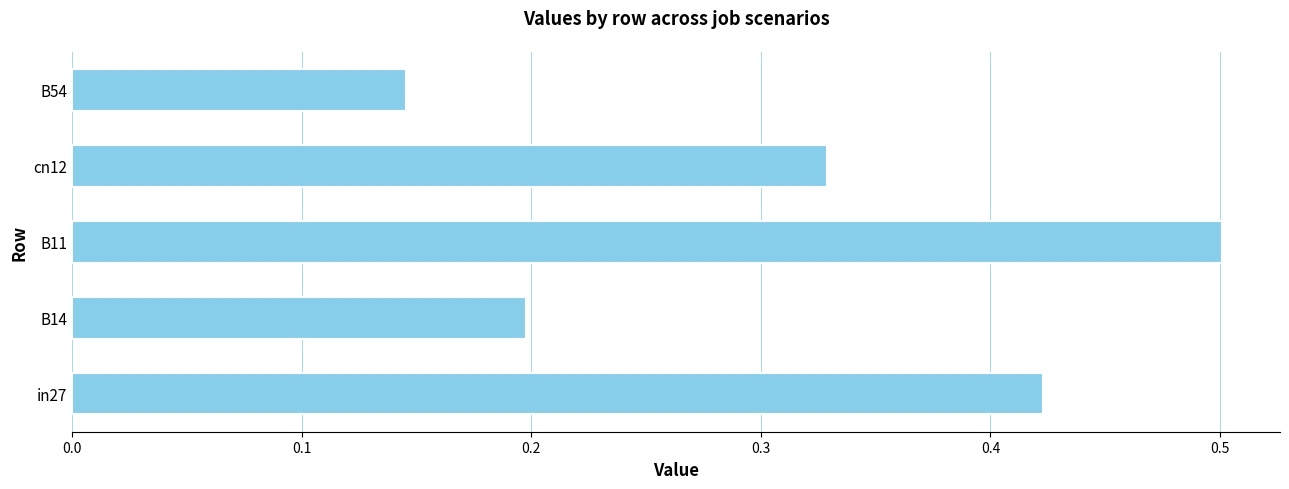

Between B14 and B11, which is larger?

B11